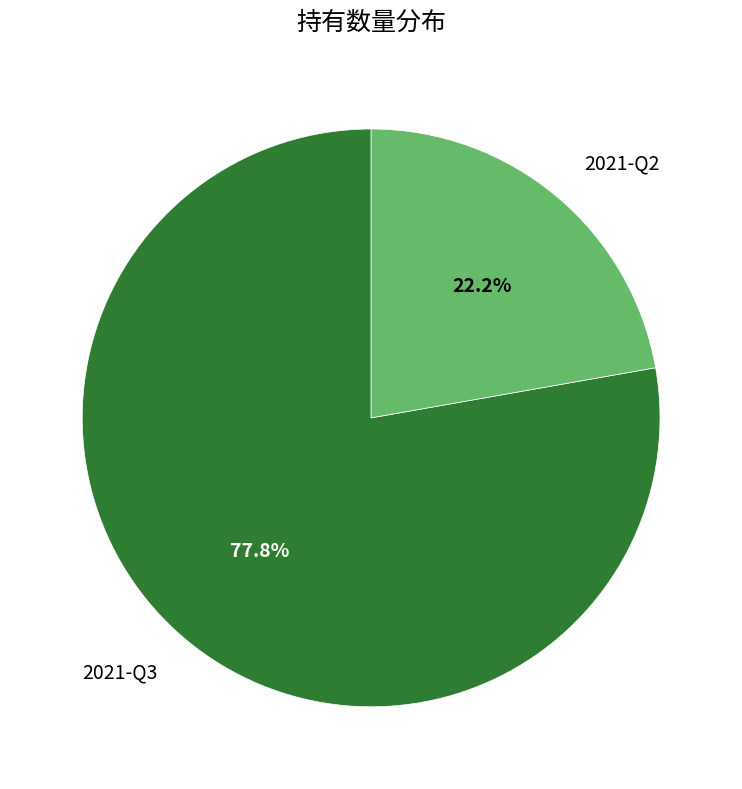

Count the number of slices in the pie.

2